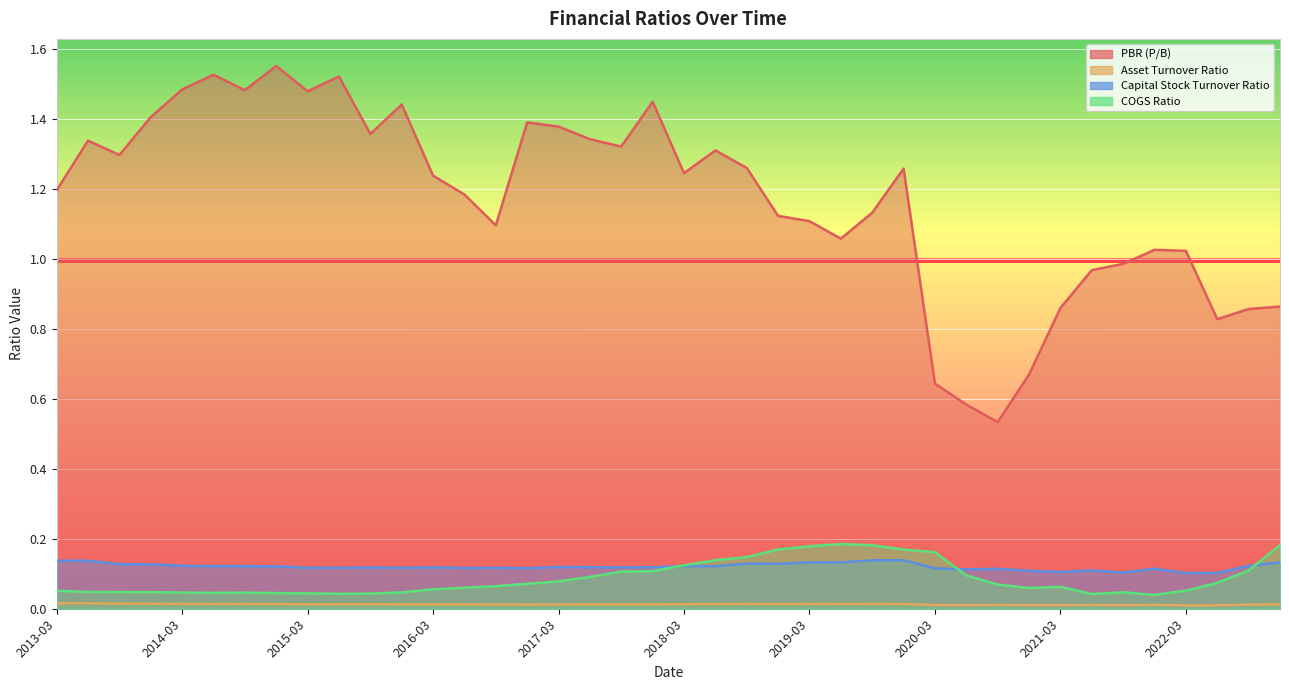

Is the value of PBR (P/B) at 2021-12 greater than the value of Asset Turnover Ratio at 2020-03?

Yes